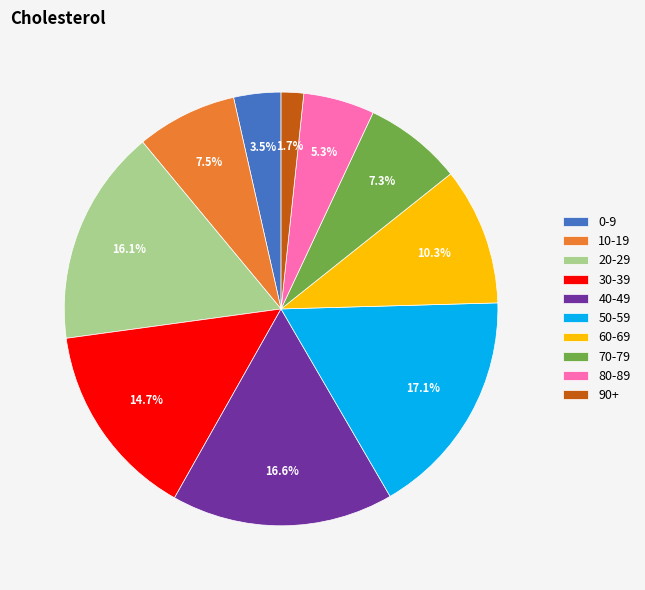

To the nearest percent, what is the combined percentage of 70-79 and 10-19?

15%